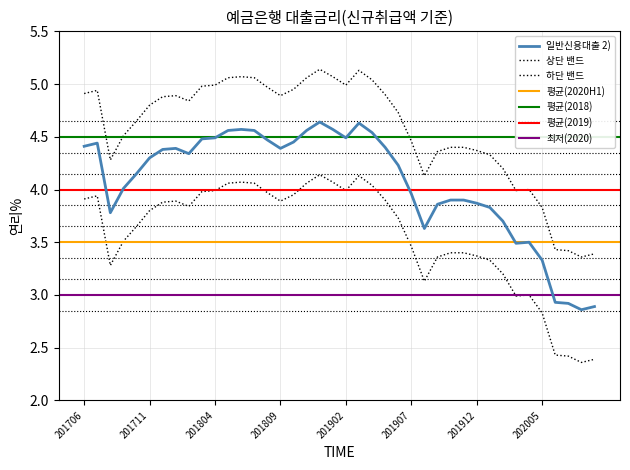

What value does the data have at 202003?

3.5